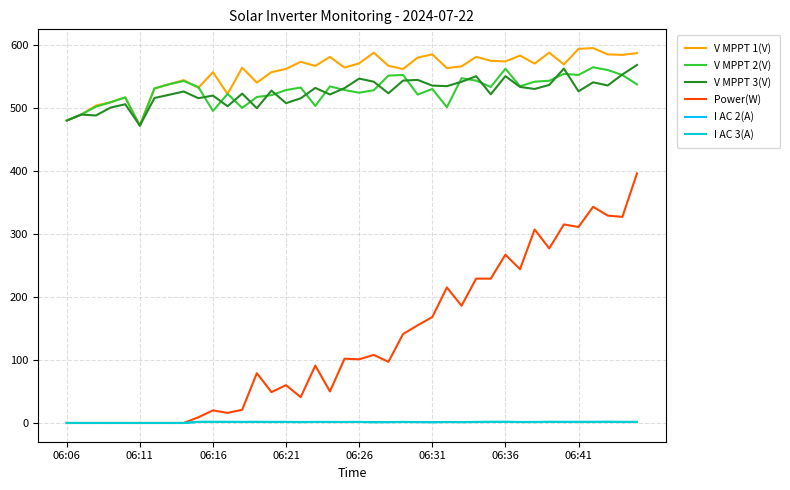

Does the chart have visible grid lines?

Yes